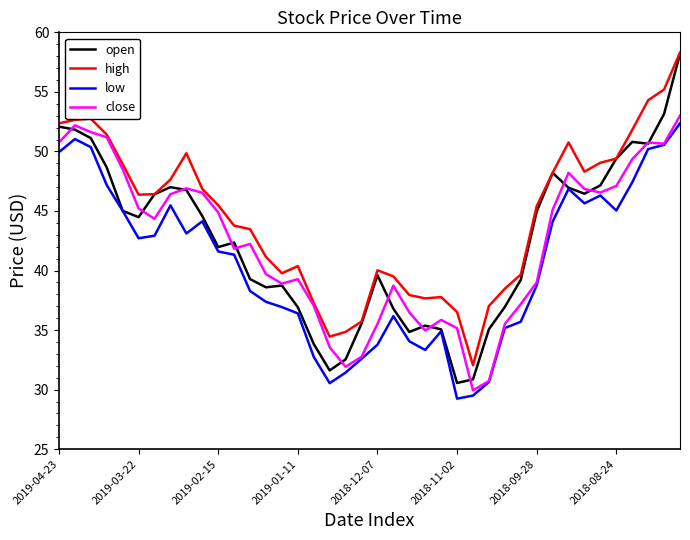

What is the smallest value displayed?

29.2